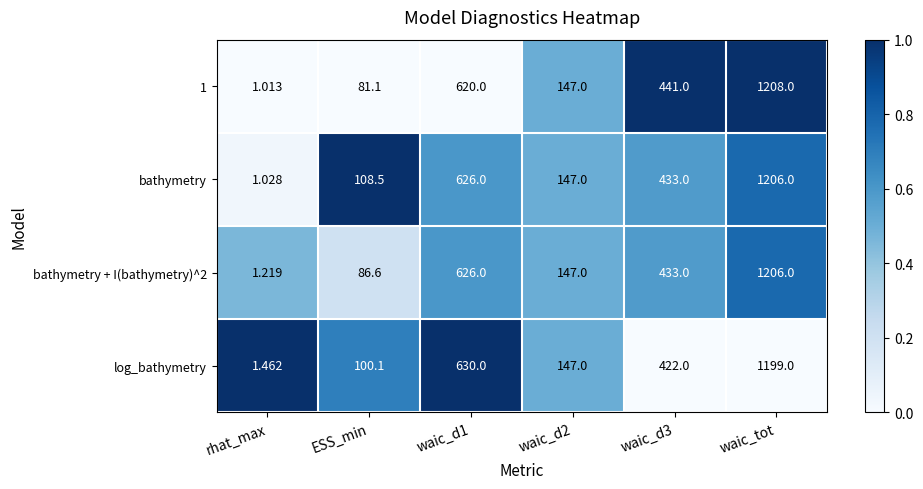

At which label does bathymetry + I(bathymetry)^2 reach its peak?

waic_tot